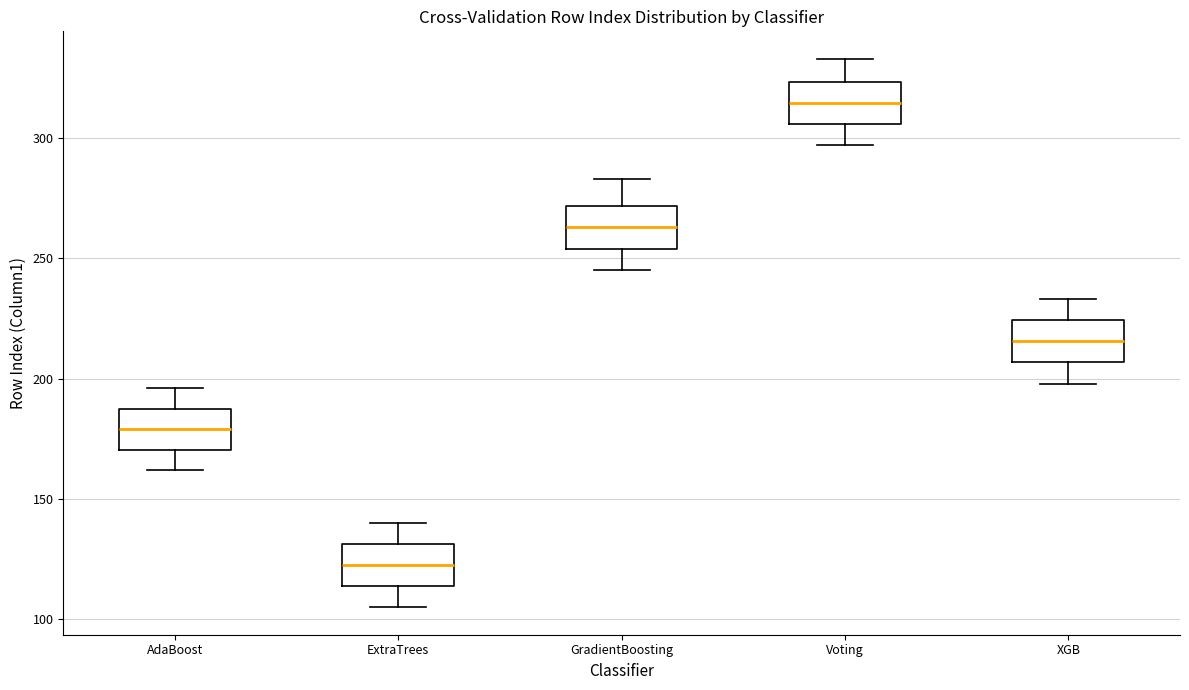

Reading left to right, read every box against the y-axis: the position of its median line, the range the box covers, and the ends of its whiskers. The values are not printed on the chart, so give them approximately, as read against the axis.

AdaBoost: median 180, box 170 to 190, whiskers 160 to 195
ExtraTrees: median 125, box 115 to 130, whiskers 105 to 140
GradientBoosting: median 265, box 255 to 270, whiskers 245 to 285
Voting: median 315, box 305 to 325, whiskers 295 to 335
XGB: median 215, box 205 to 225, whiskers 200 to 235